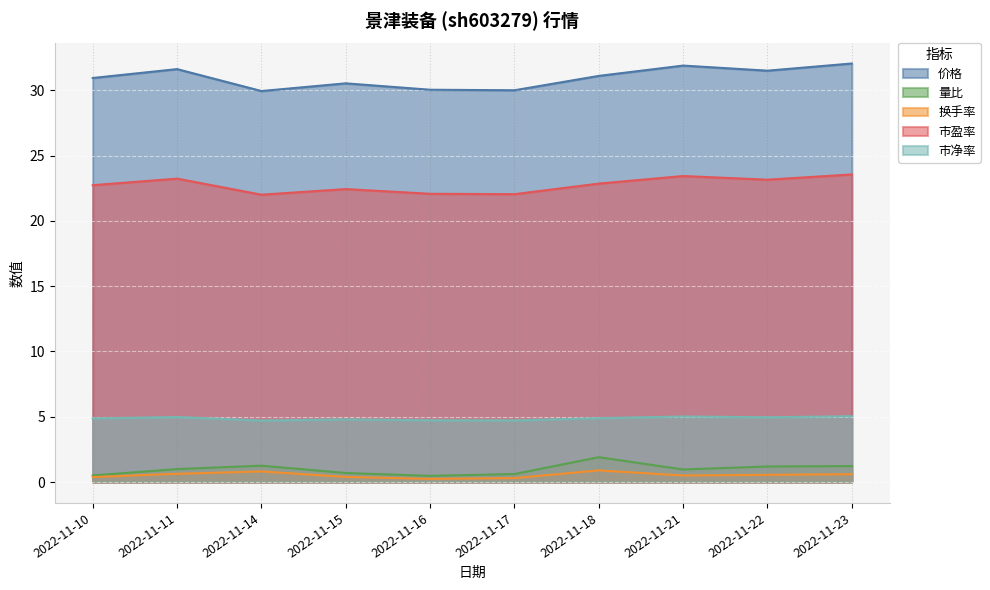

Rank the series at 2022-11-10 from highest to lowest value.

价格, 市盈率, 市净率, 量比, 换手率